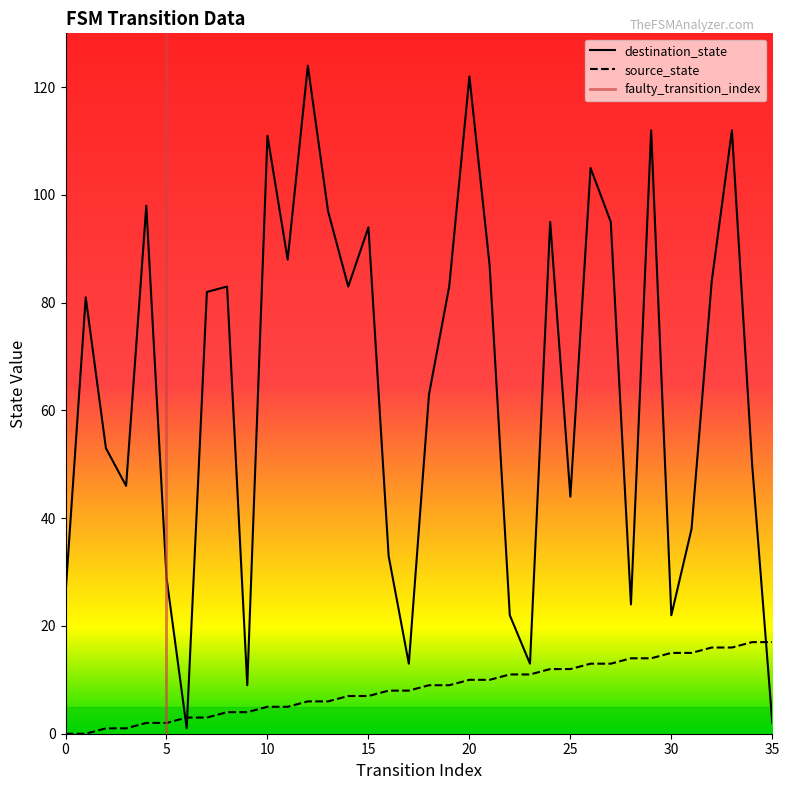

True or false: source_state has a value of 1 at 4.

False